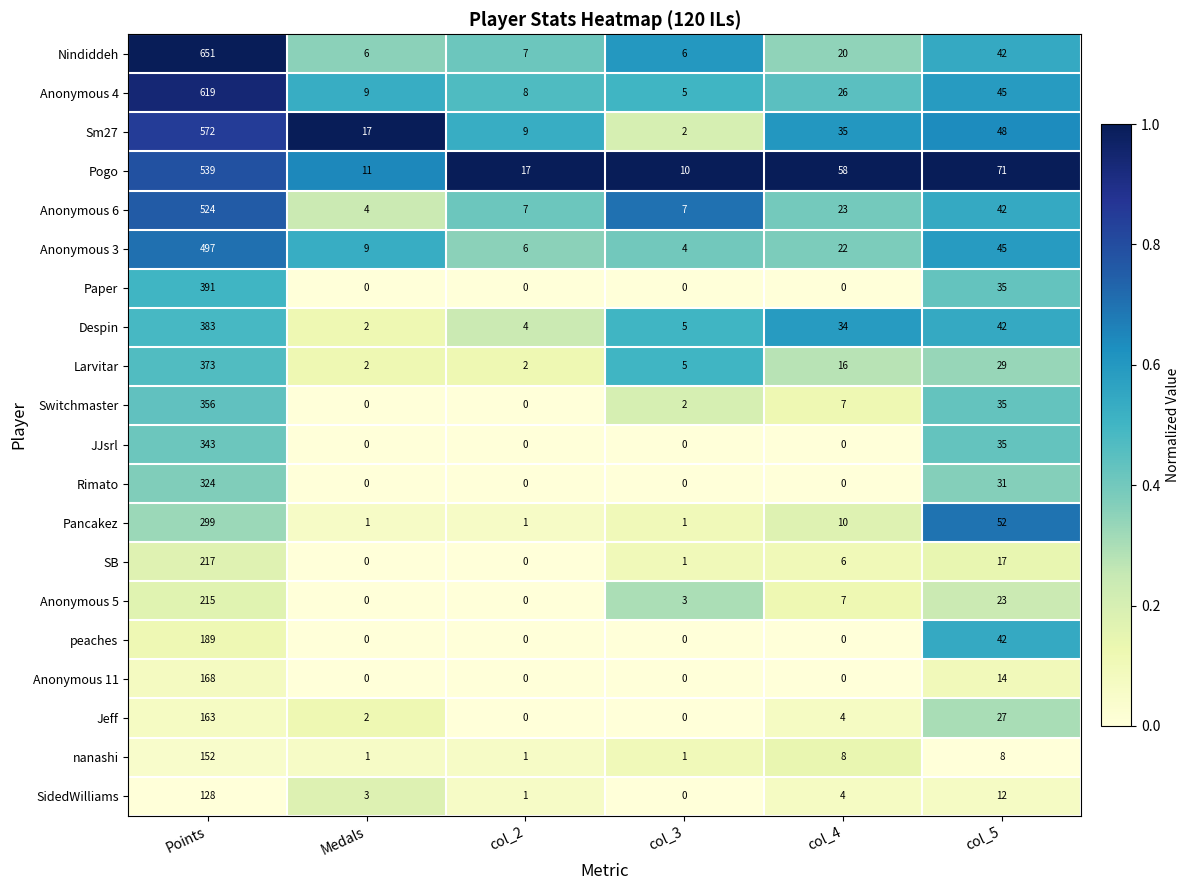

What is the difference between the maximum and second lowest values in the SidedWilliams series?

127